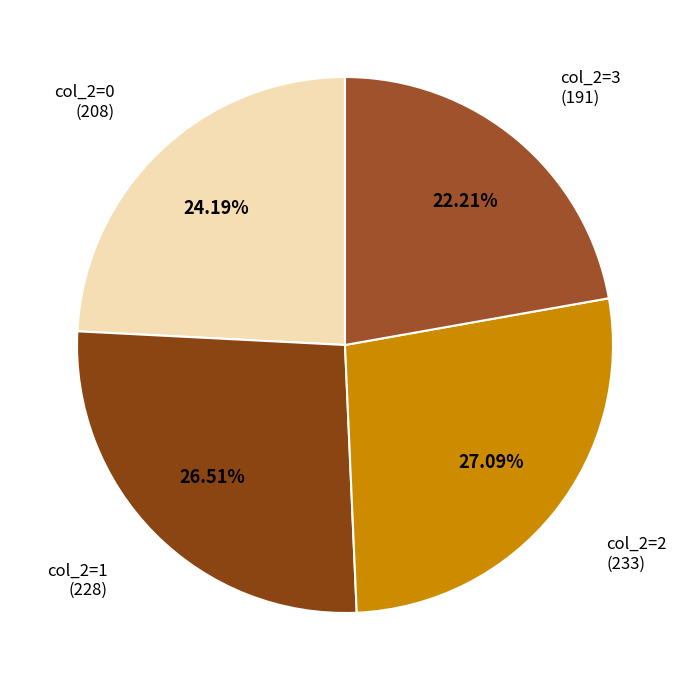

Rank the categories by value from highest to lowest.

col_2=2, col_2=1, col_2=0, col_2=3